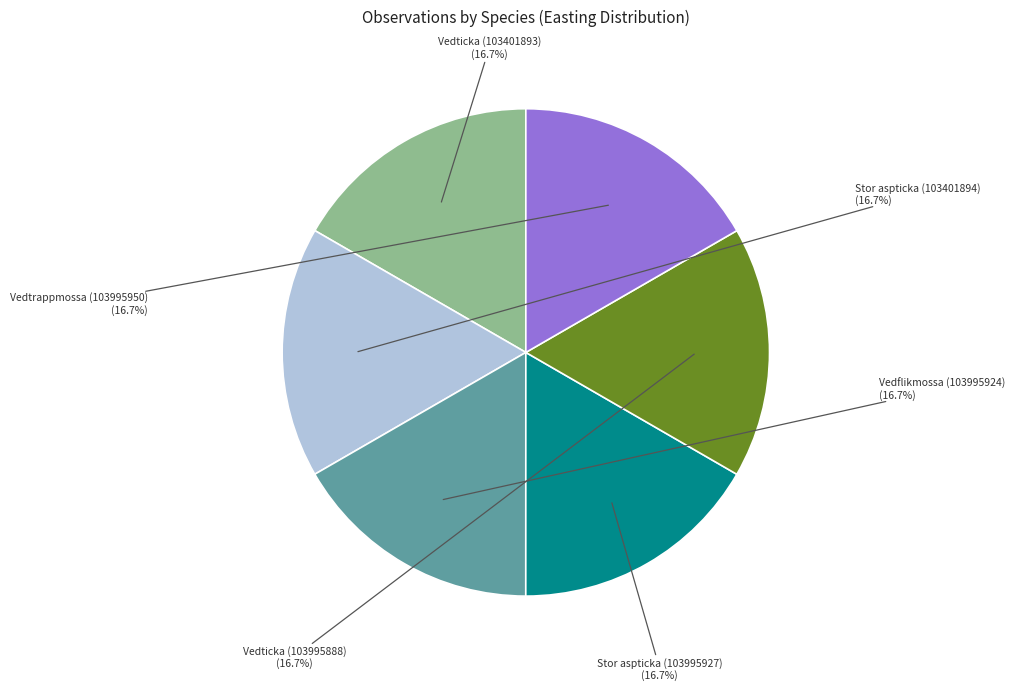

How many slices are in this pie chart?

6